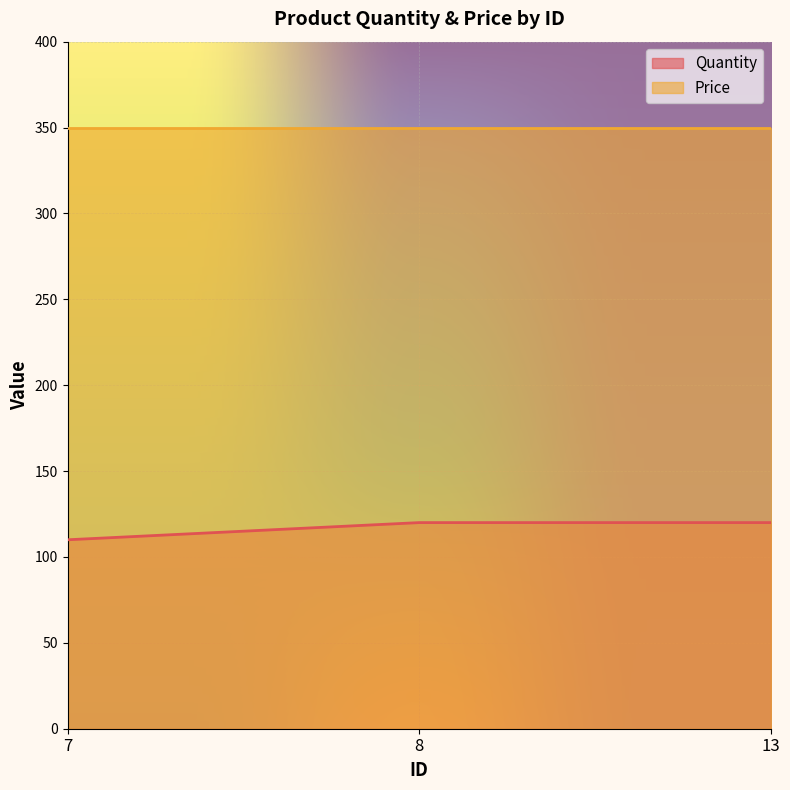

How many values are between 110 and 120?

3